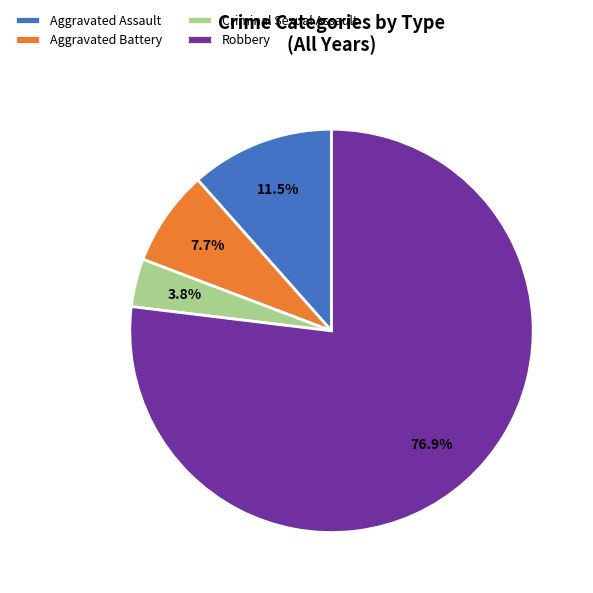

To the nearest percent, what percentage of the pie is Robbery?

77%